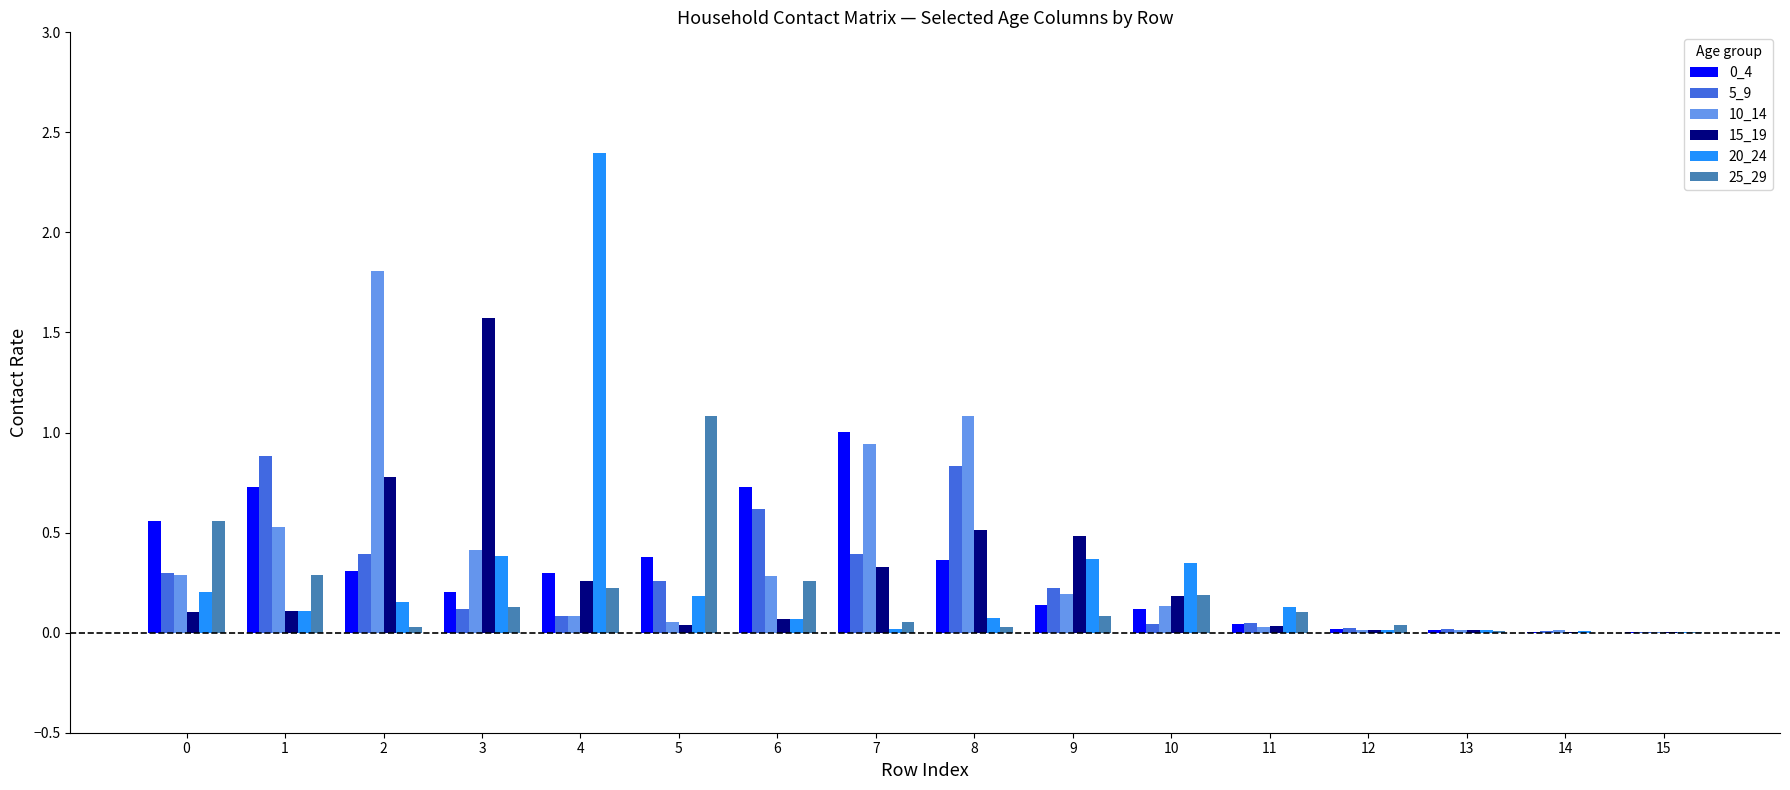

Which label corresponds to the largest value in the chart?

4